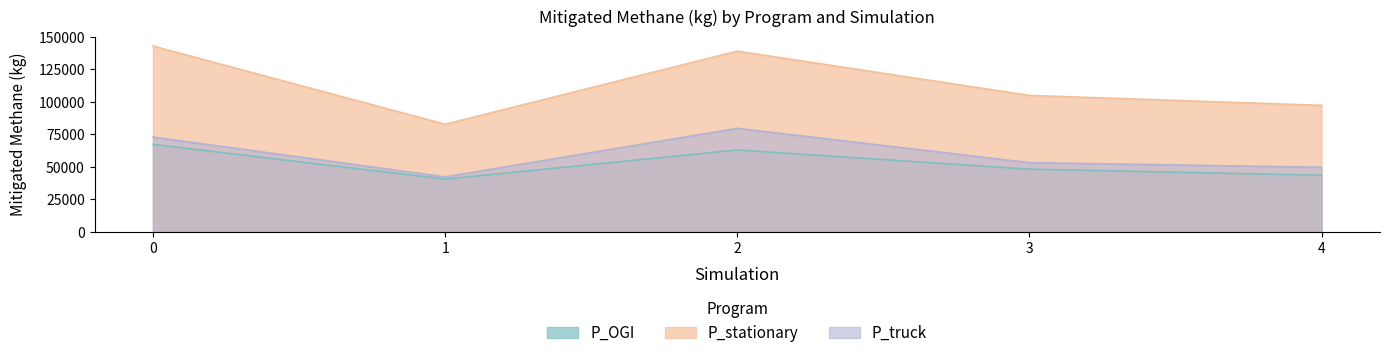

Where is the first local maximum for P_OGI?

2